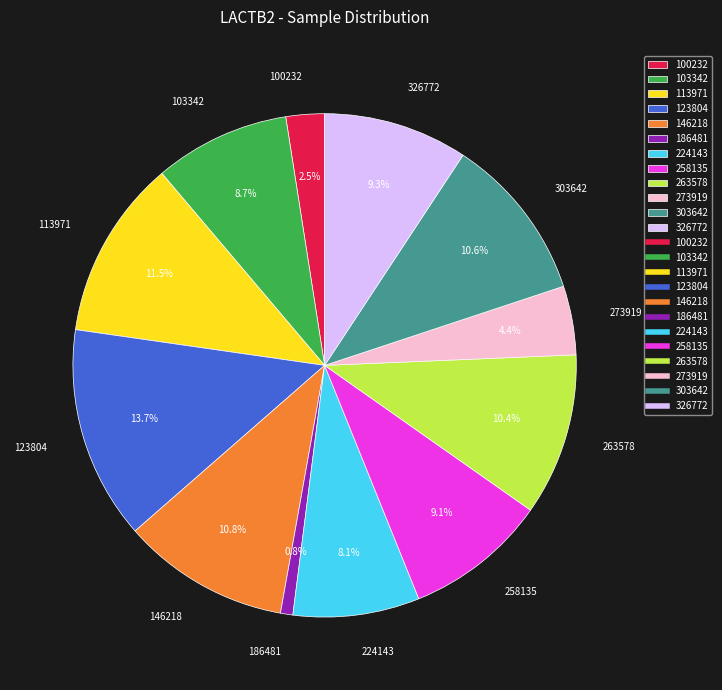

To the nearest percent, what is the average slice percentage?

8%